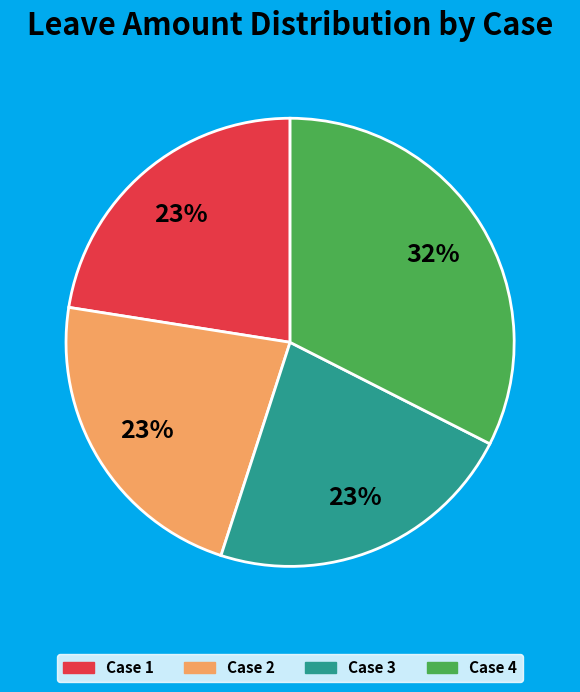

Is there a majority slice in this chart?

No